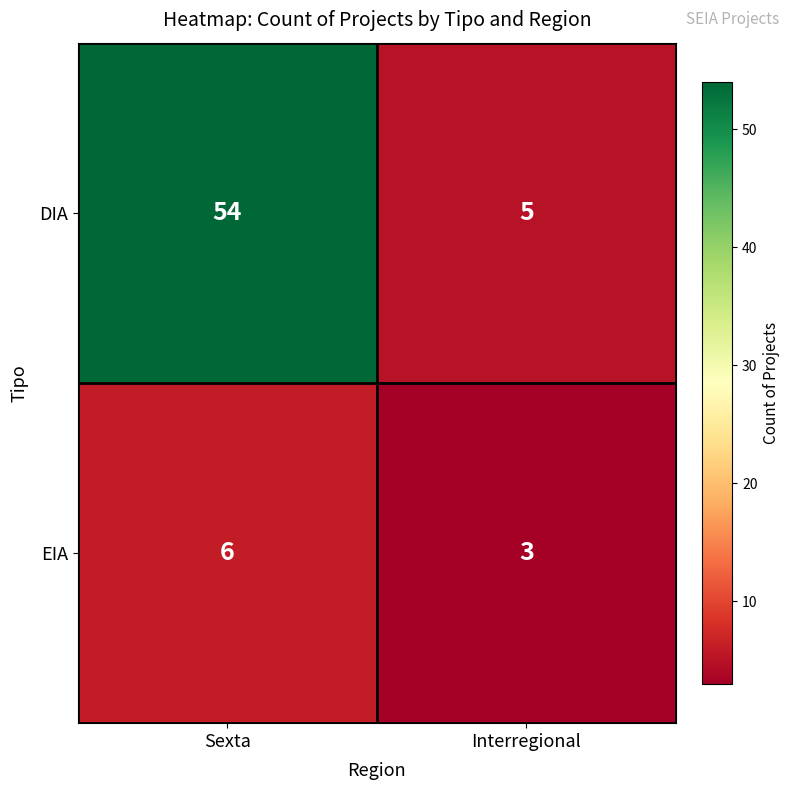

The EIA series shows 1 at Interregional. True or false?

False